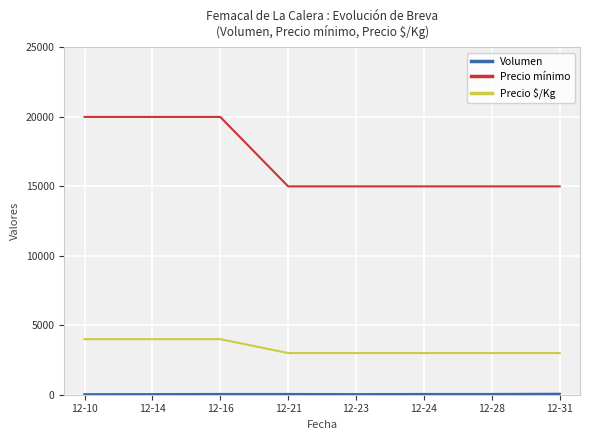

The value of Precio $/Kg at 12-14 is 4000. True or false?

True